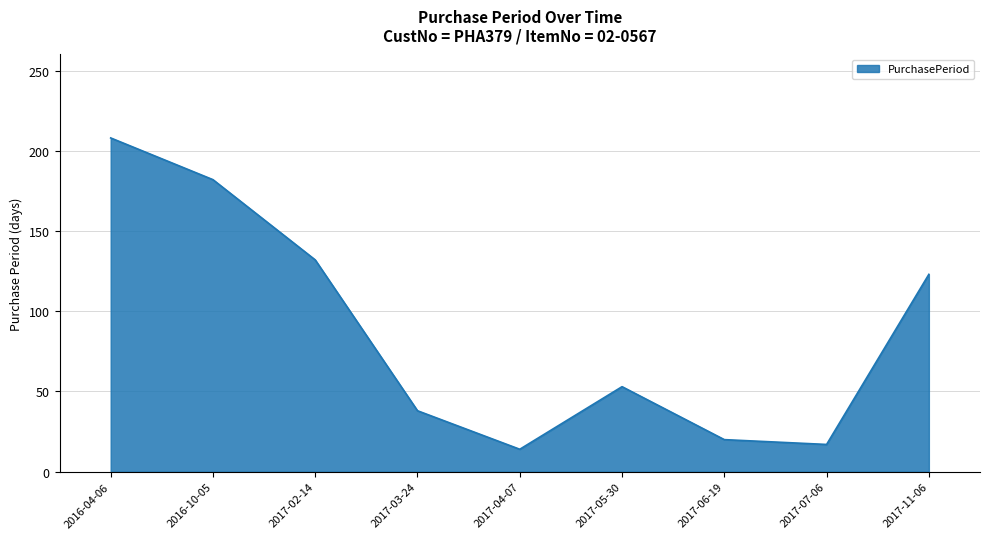

List the labels in order of value, smallest first.

2017-04-07, 2017-07-06, 2017-06-19, 2017-03-24, 2017-05-30, 2017-11-06, 2017-02-14, 2016-10-05, 2016-04-06